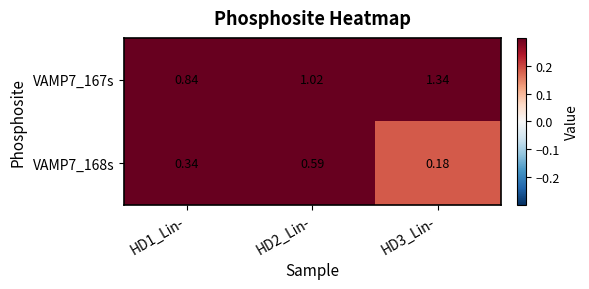

Is the value of VAMP7_167s at HD2_Lin- greater than the value of VAMP7_168s at HD1_Lin-?

Yes